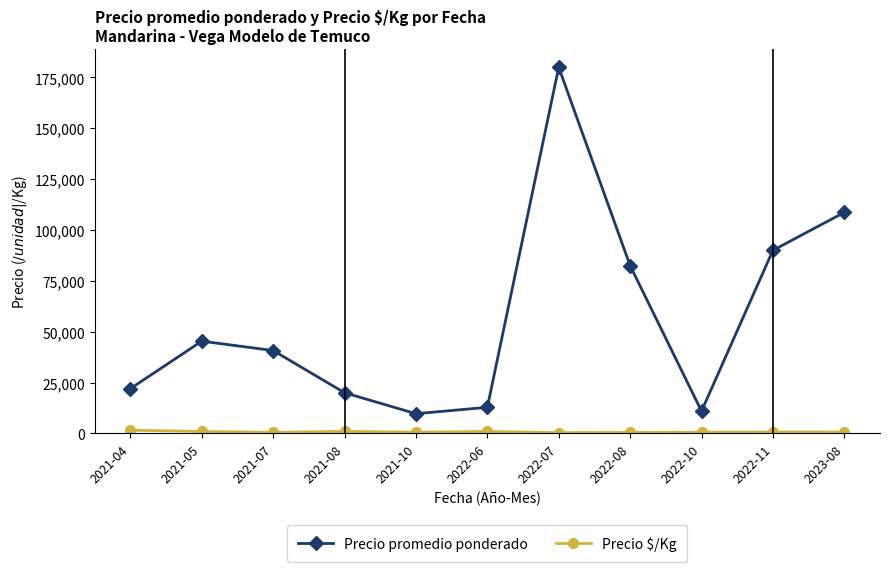

What is the average value of the Precio promedio ponderado series?

56611.7